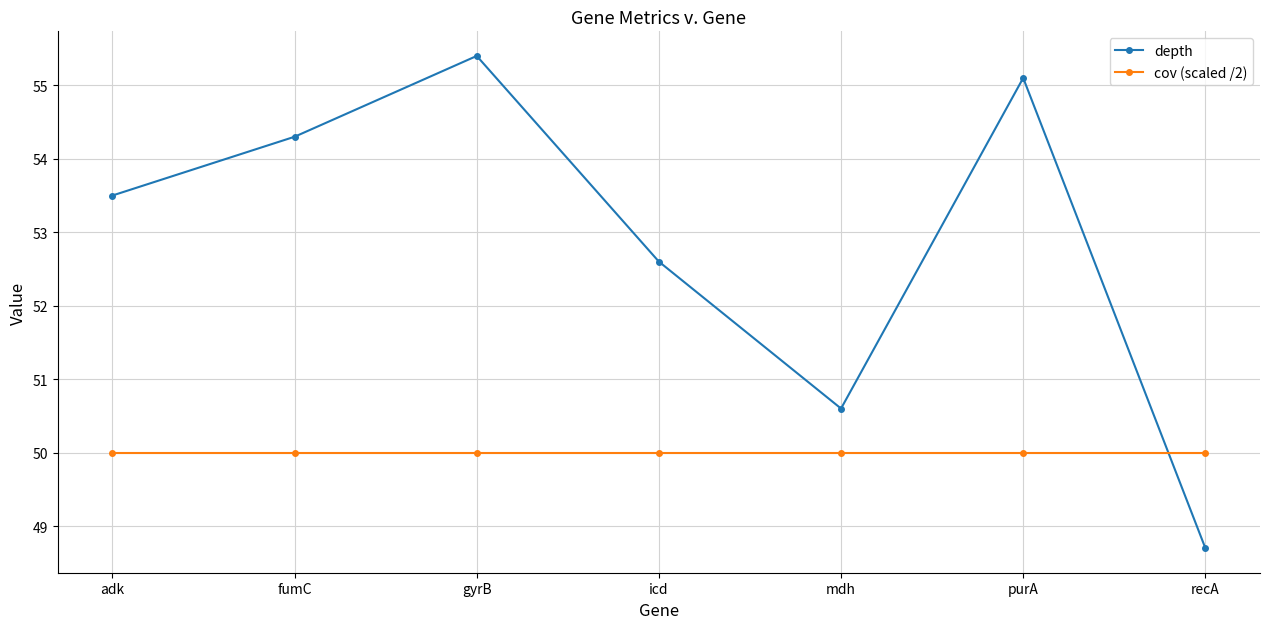

Is the value of depth at fumC greater than the value of cov (scaled /2) at gyrB?

Yes